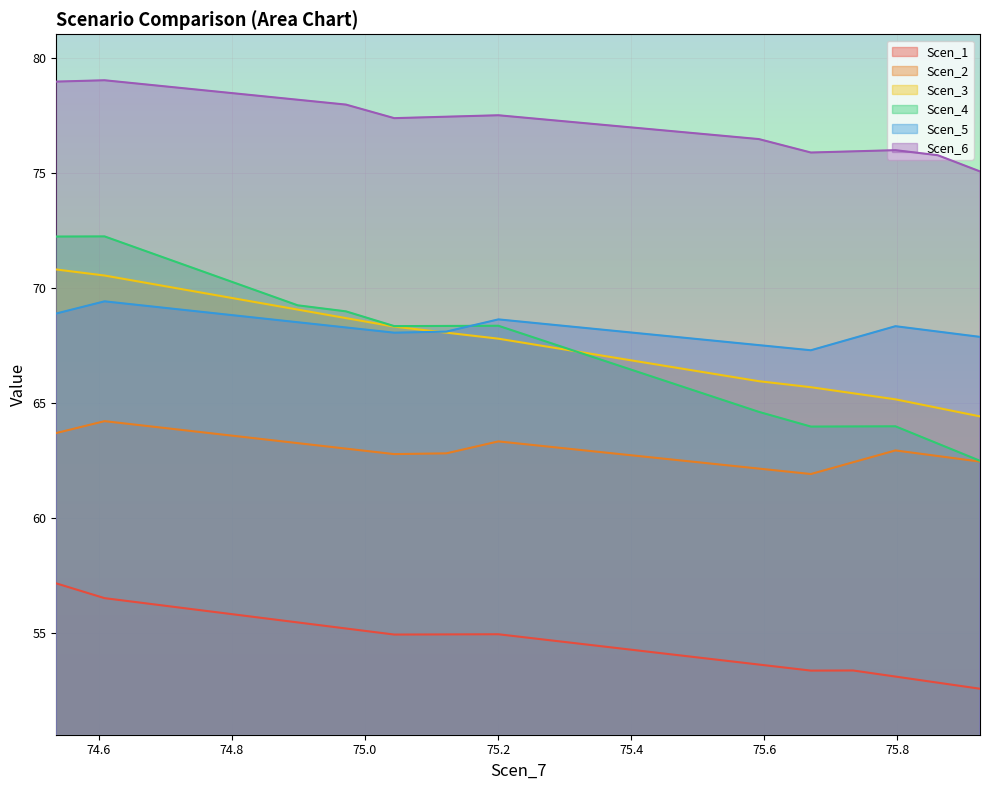

Which series has the largest total across all categories?

Scen_6